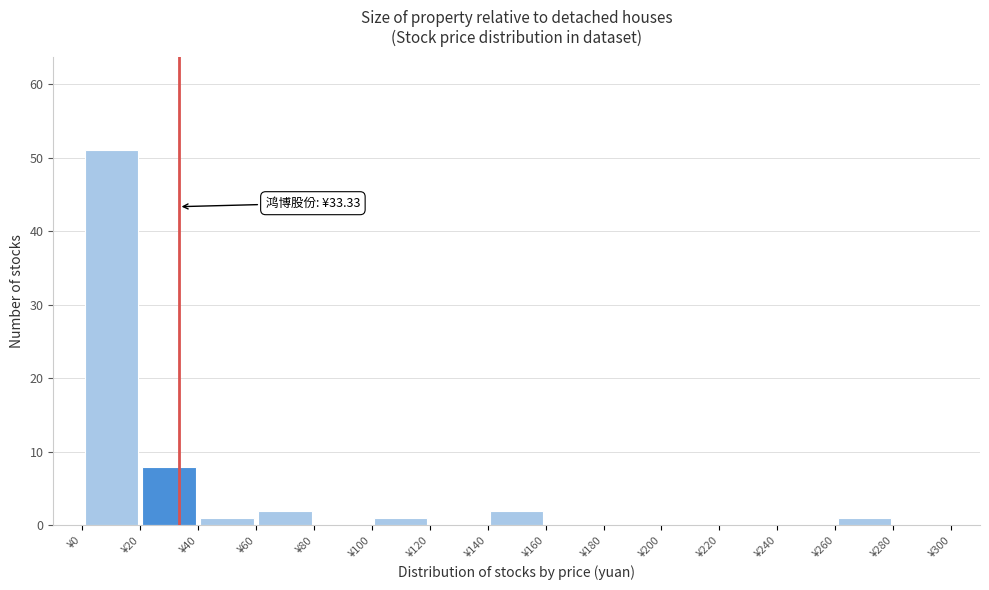

Which range on the x-axis has the tallest bar?

0 to 20